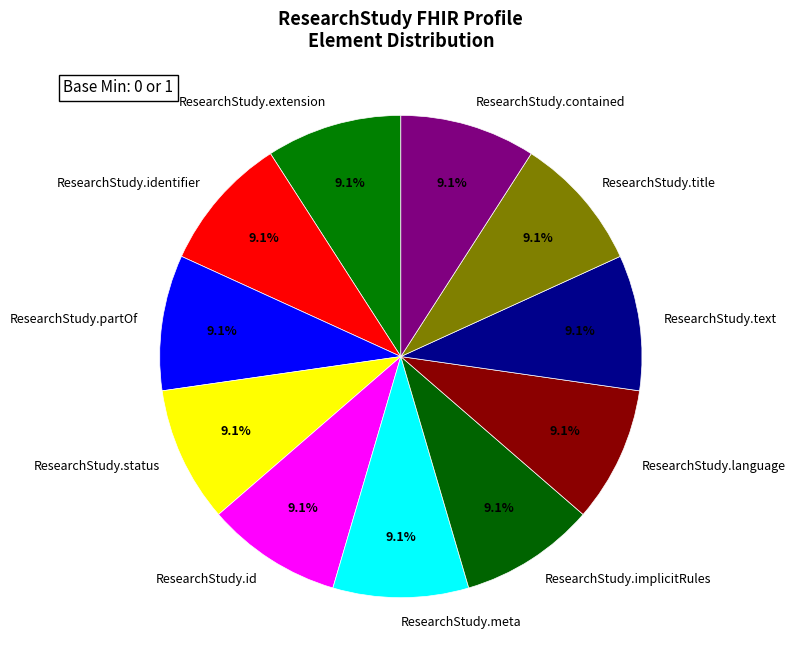

Is the sum of ResearchStudy.extension and ResearchStudy.text greater than half?

No